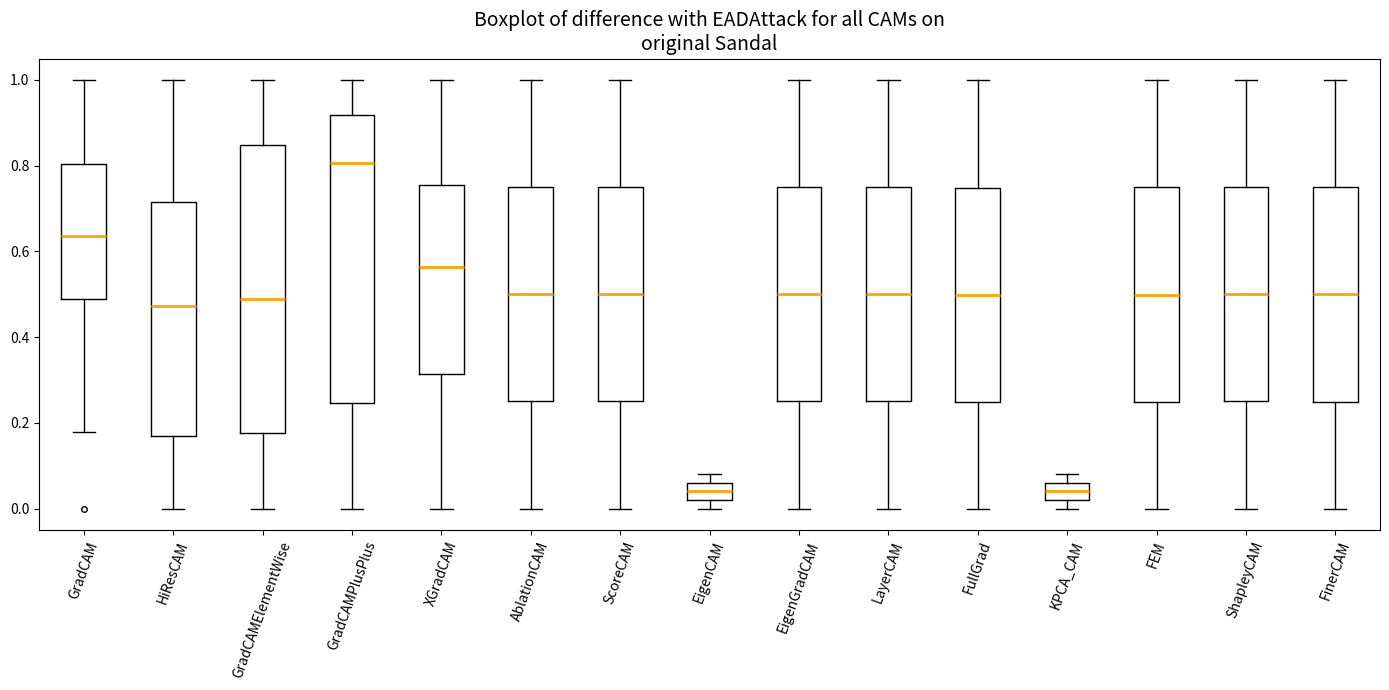

Where does the median line of the box for KPCA_CAM sit on the y-axis? The values are not printed on the chart, so give them approximately, as read against the axis.

0.04